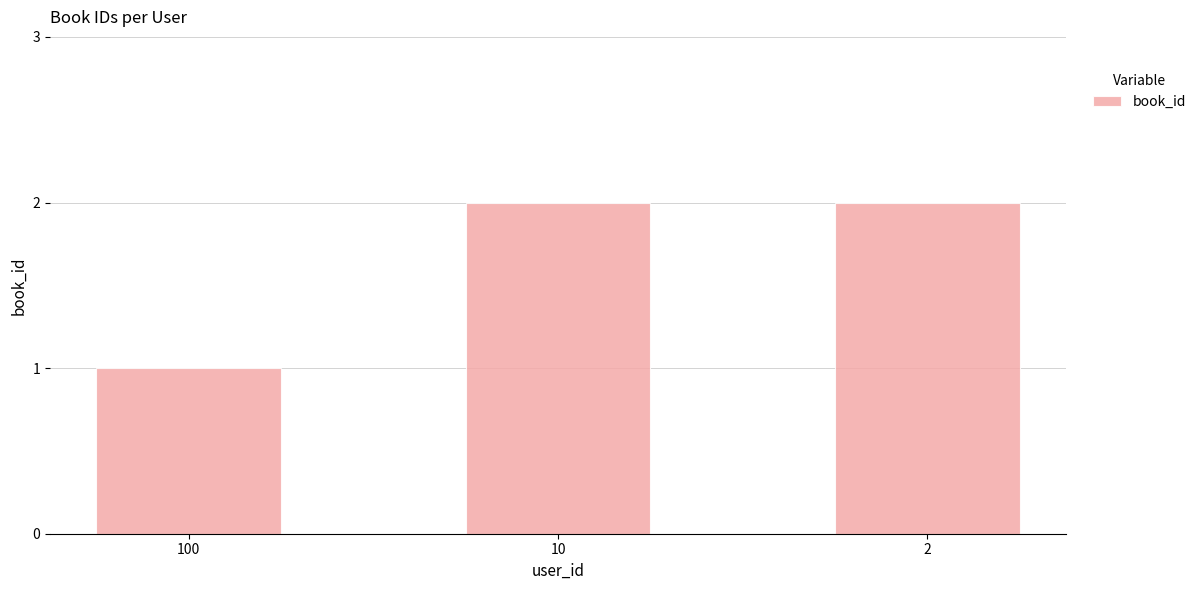

What is the greatest value displayed?

2